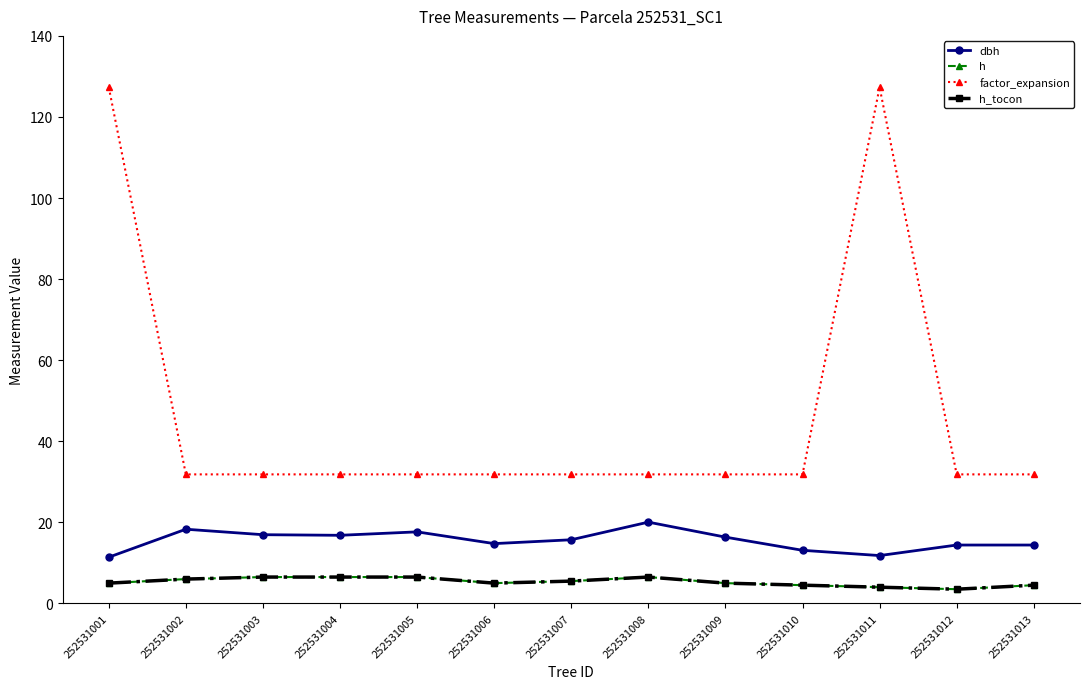

True or false: factor_expansion and h intersect in this chart.

False